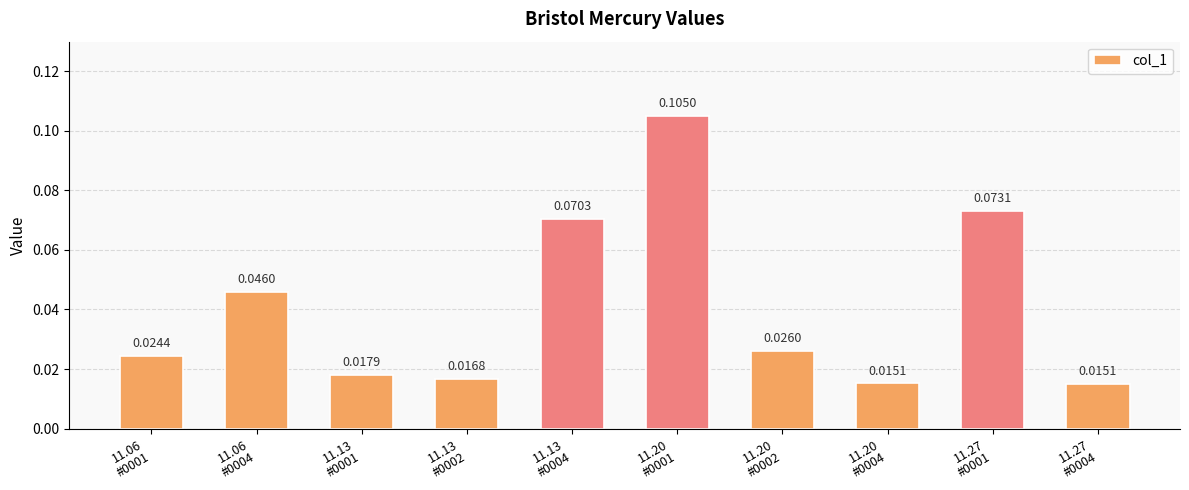

What is the label of the 7th bar from the left?

11.20
#0002